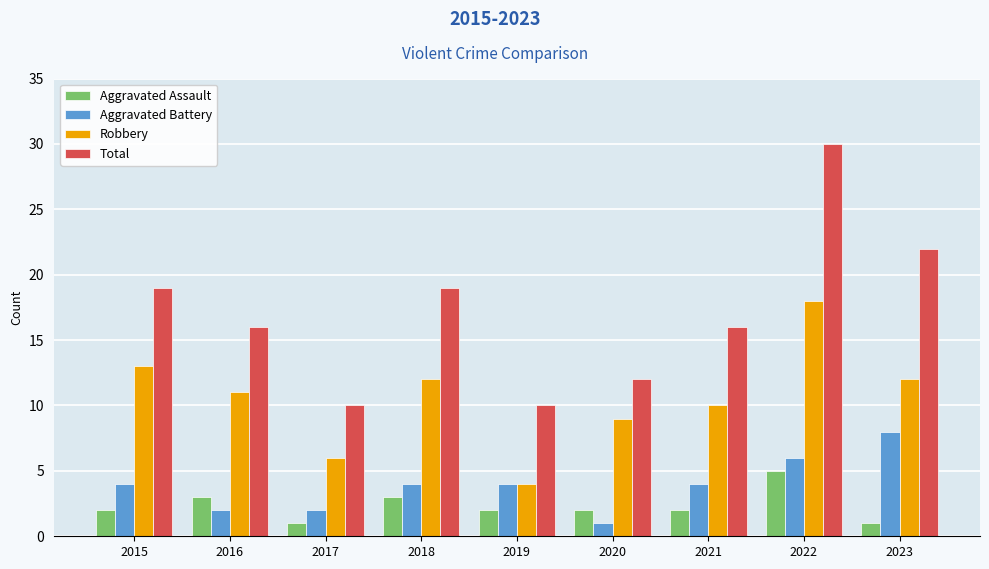

Reading right to left, extract all data points from this chart.

Aggravated Assault: 2023=1	2022=5	2021=2	2020=2	2019=2	2018=3	2017=1	2016=3	2015=2
Aggravated Battery: 2023=8	2022=6	2021=4	2020=1	2019=4	2018=4	2017=2	2016=2	2015=4
Robbery: 2023=12	2022=18	2021=10	2020=9	2019=4	2018=12	2017=6	2016=11	2015=13
Total: 2023=22	2022=30	2021=16	2020=12	2019=10	2018=19	2017=10	2016=16	2015=19